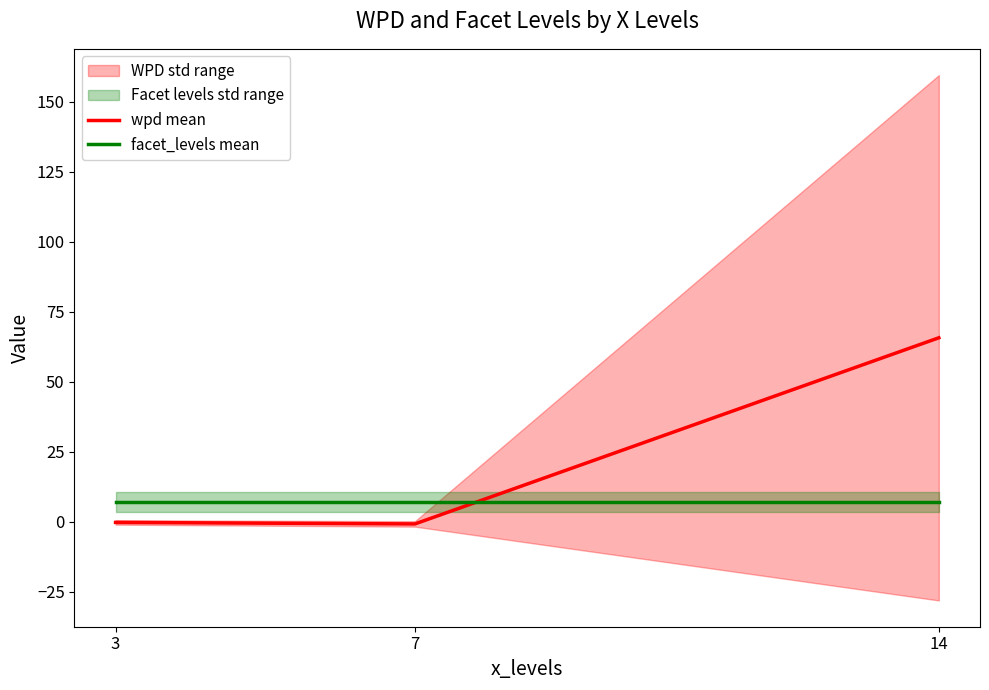

What is the total value across all series at 7?

6.2